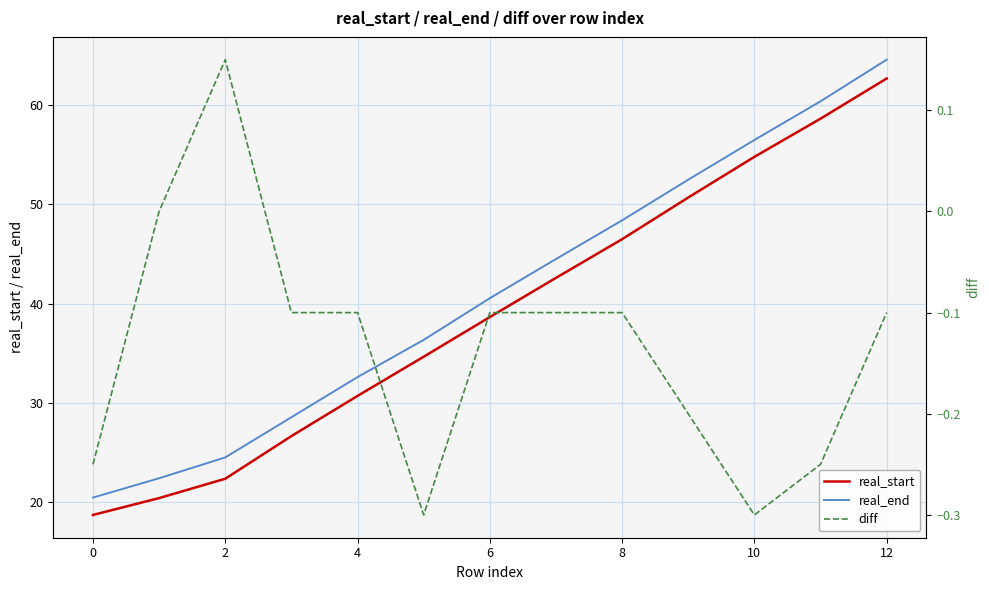

How many series are shown in this chart?

3